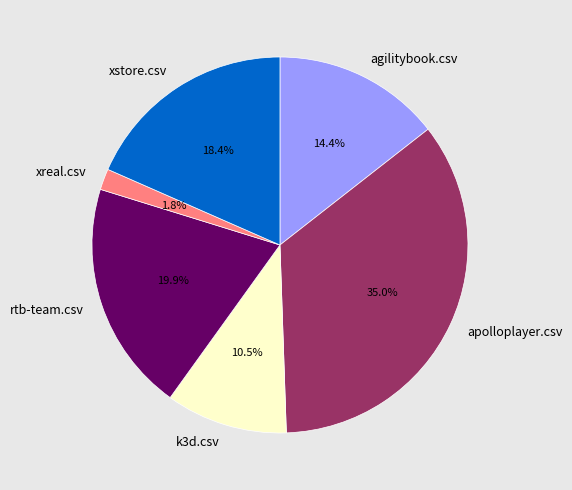

Does any single category account for the majority?

No